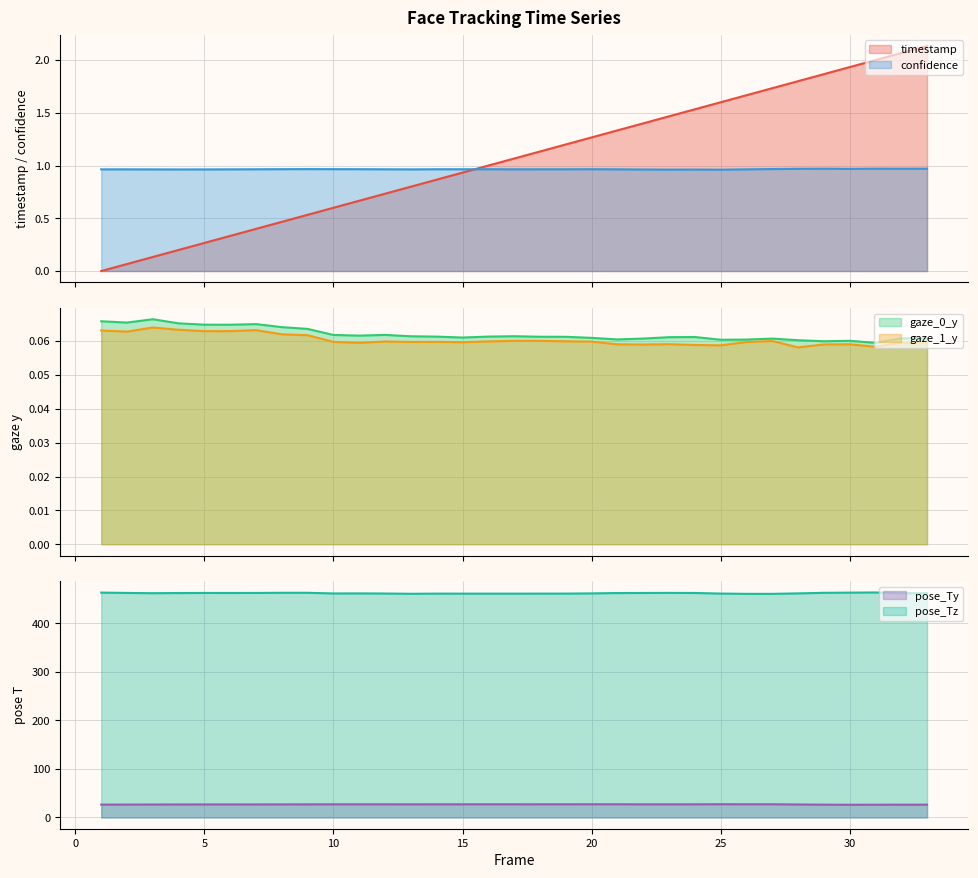

How many lines are shown in the chart?

6